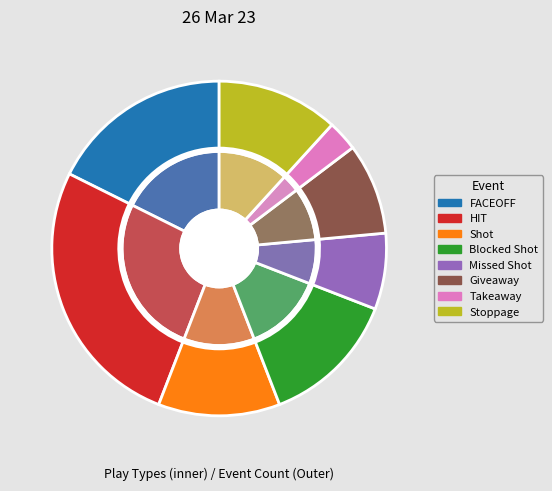

How many segments does this pie chart have?

8